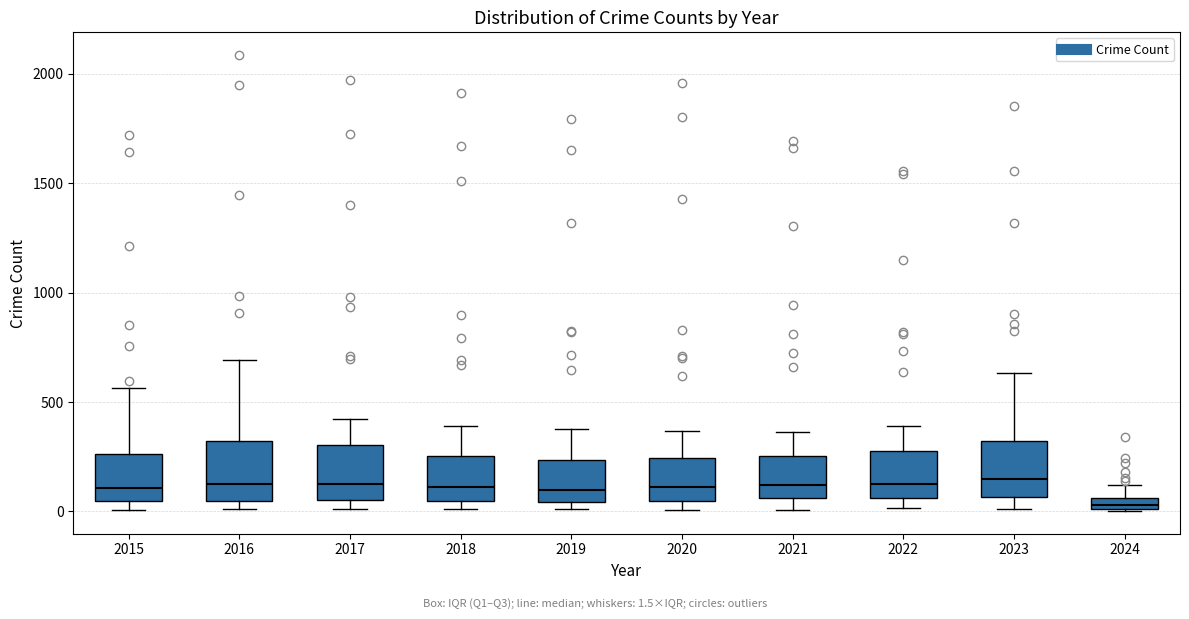

Where is the lower edge of the box at x = 2020 on the y-axis? The values are not printed on the chart, so give them approximately, as read against the axis.

50